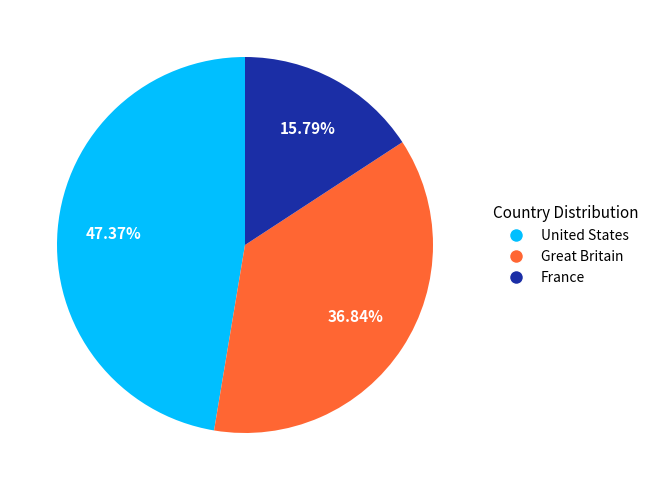

What percentage is NOT represented by France?

84.2%